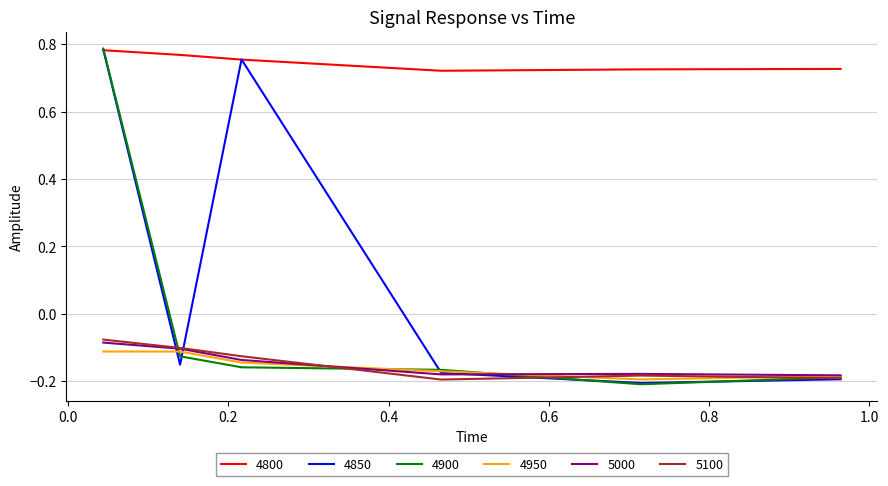

Which series has the largest total across all categories?

4800